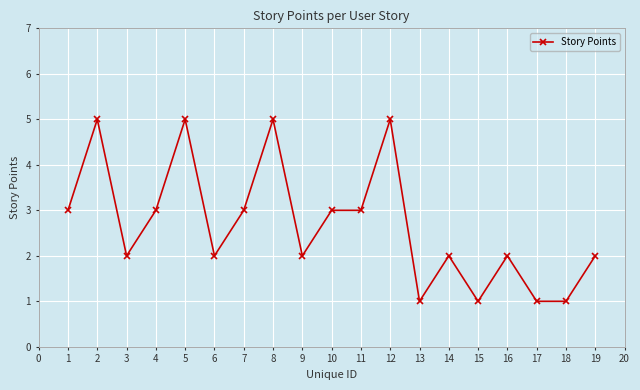

Reading right to left, transcribe all the data shown in this chart.

2	1	1	2	1	2	1	5	3	3	2	5	3	2	5	3	2	5	3